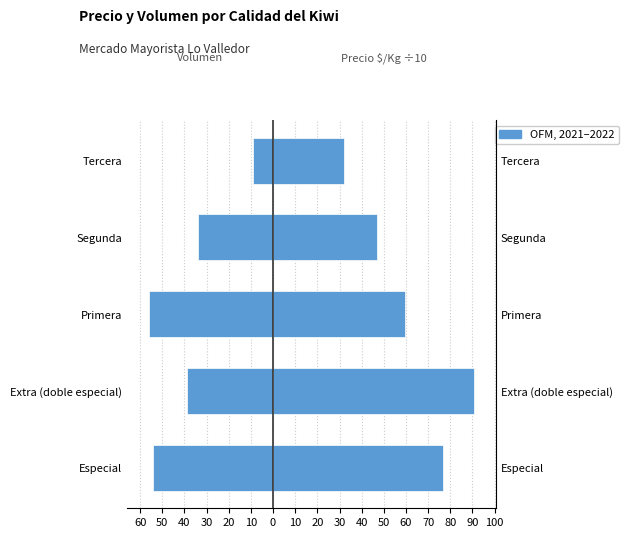

What is the value of the $/caja 15 kilos bar at the 3rd from the left?

59.7